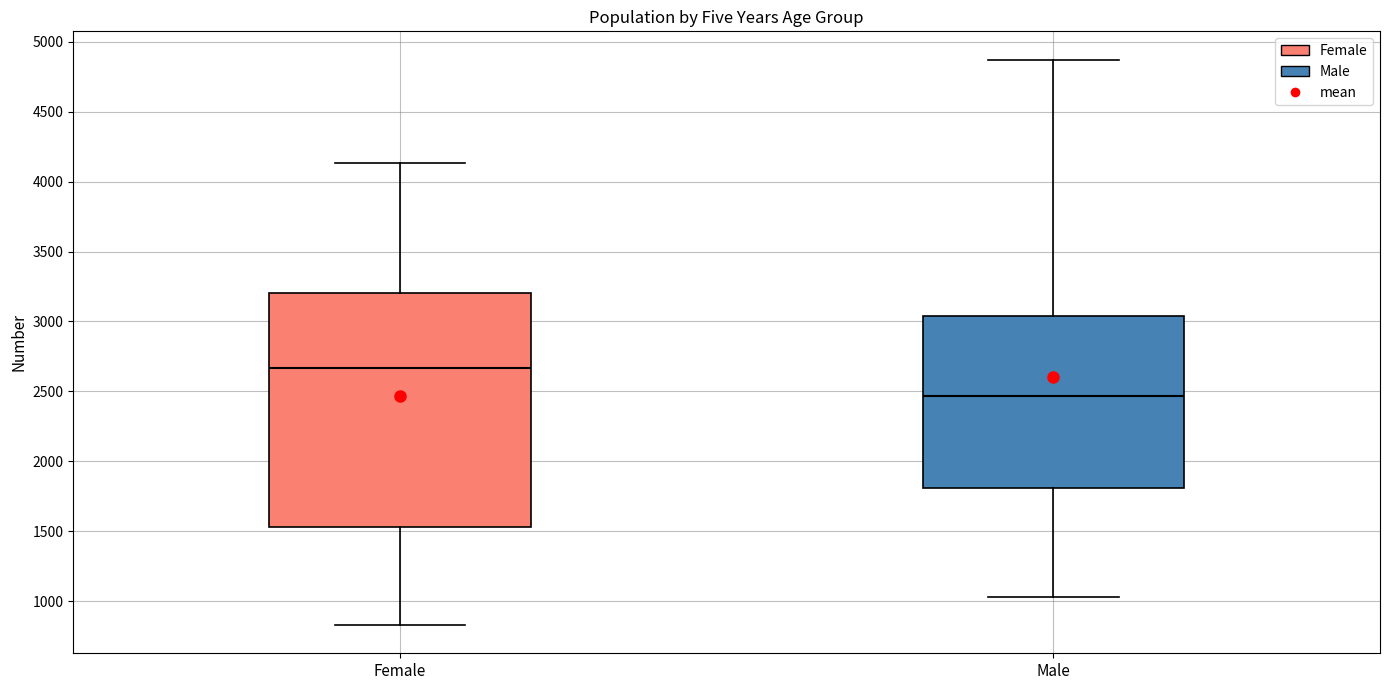

Reading left to right, transcribe this box plot: for each box, give where its median line is, the range the box spans, and where its two whiskers end, as read against the y-axis. The values are not printed on the chart, so give them approximately, as read against the axis.

Female: median 2650, box 1550 to 3200, whiskers 850 to 4150
Male: median 2450, box 1800 to 3050, whiskers 1050 to 4850